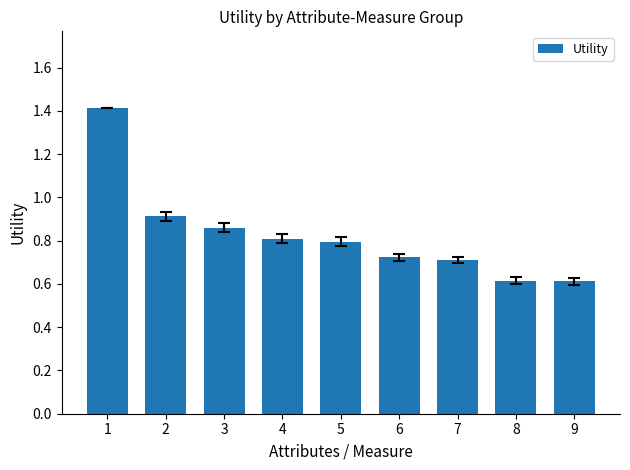

What is the difference between the maximum and minimum values?

0.8